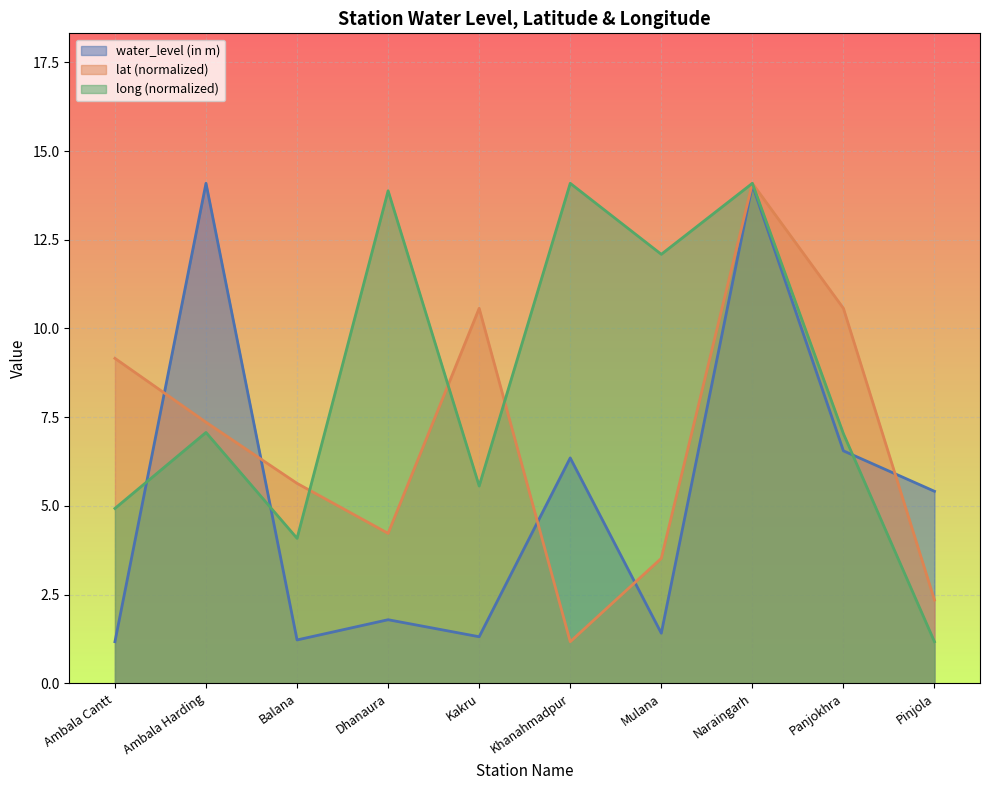

What position from the right is Dhanaura?

7